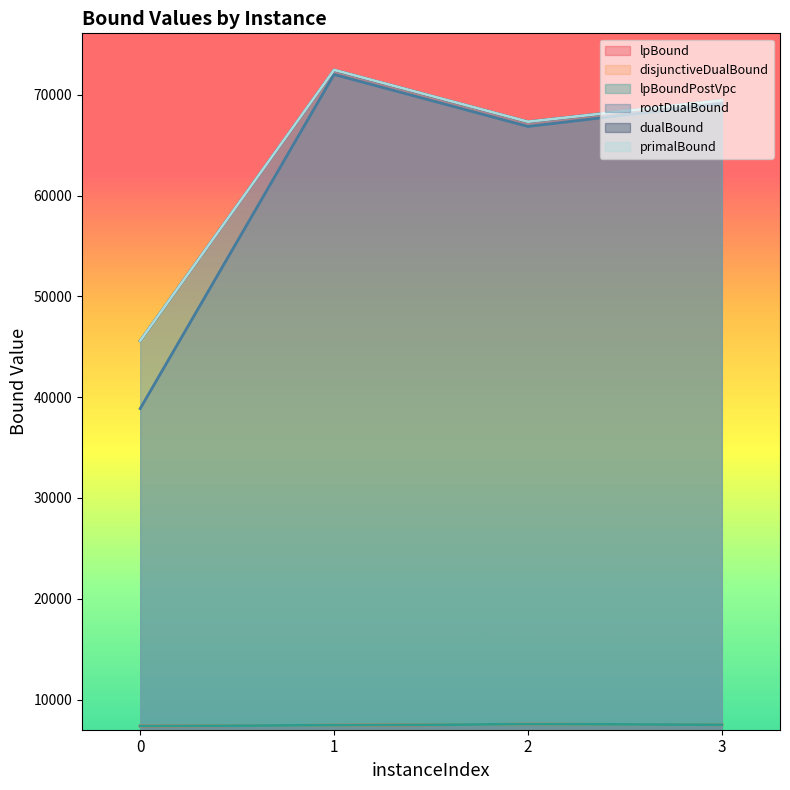

True or false: disjunctiveDualBound and lpBoundPostVpc intersect in this chart.

False